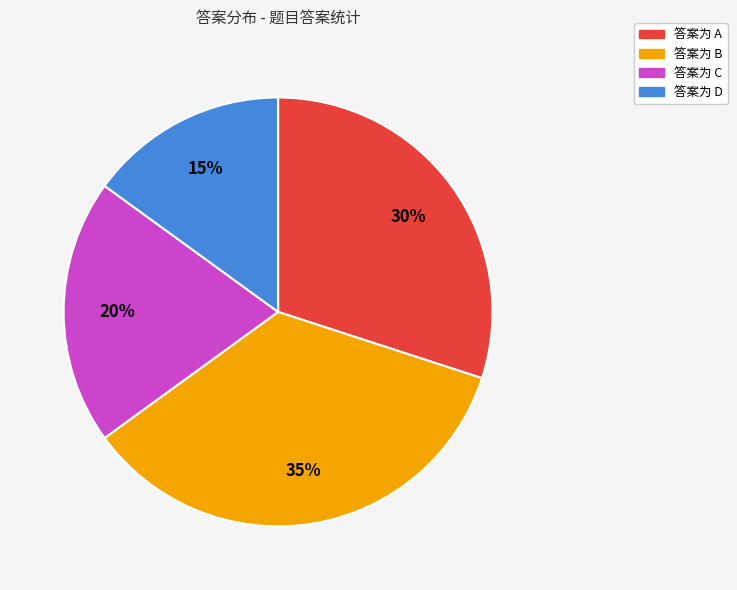

To the nearest percent, what is the average slice percentage?

25%